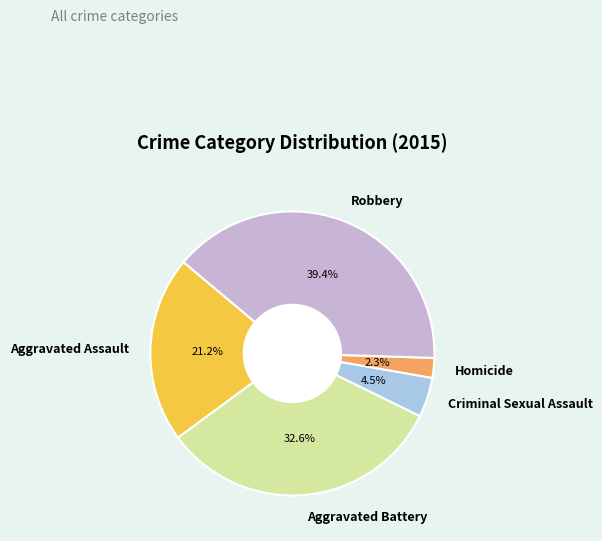

Which slice is the smallest?

Homicide